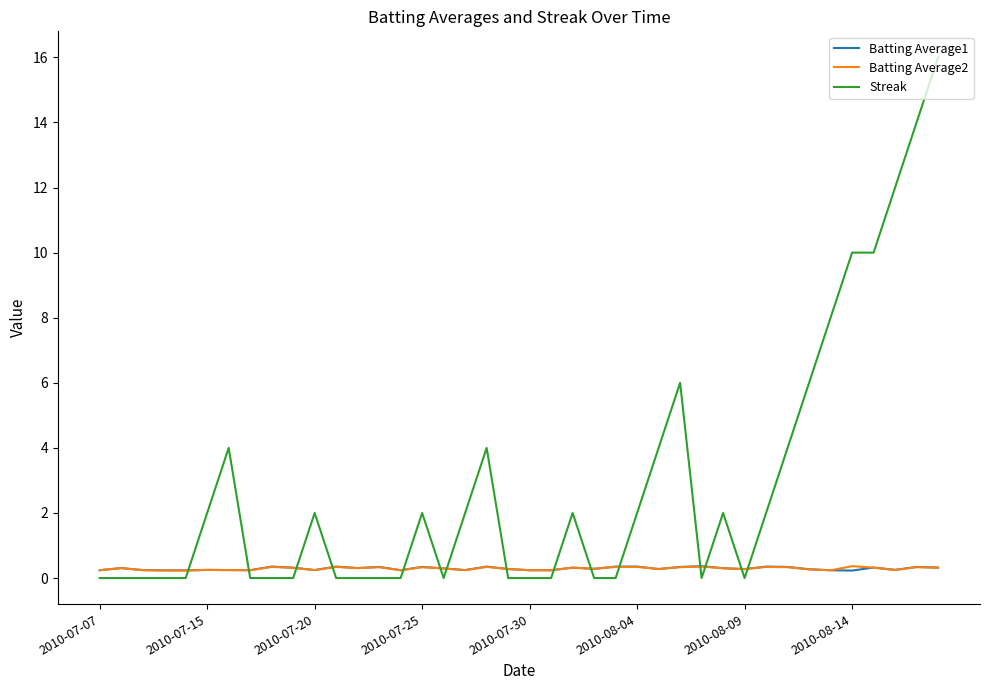

Which series has the largest total across all categories?

Streak